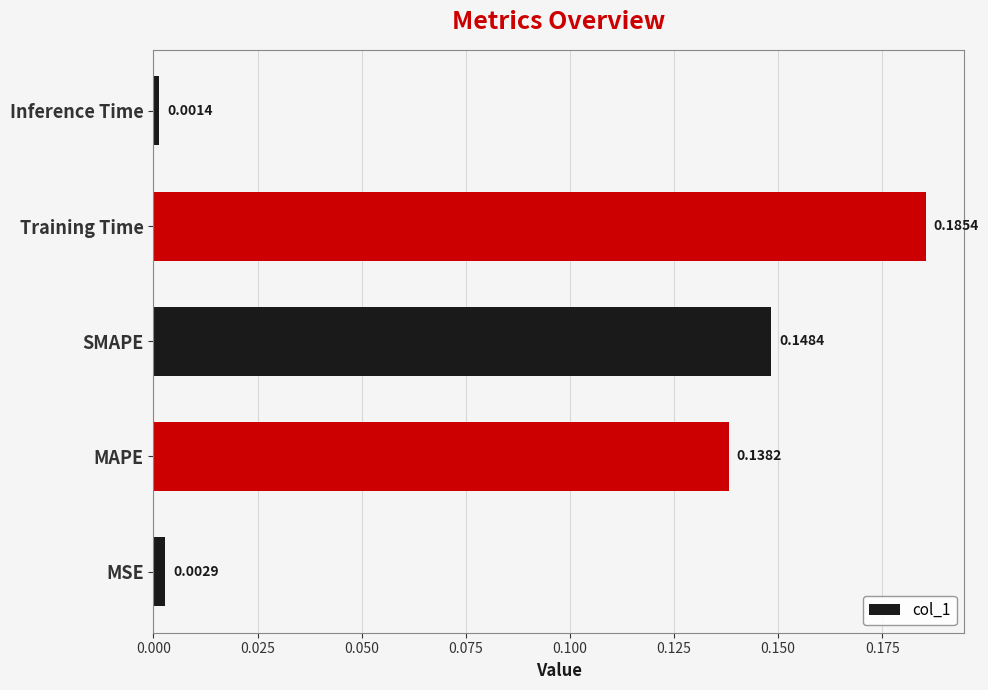

Does the chart contain any negative values?

No